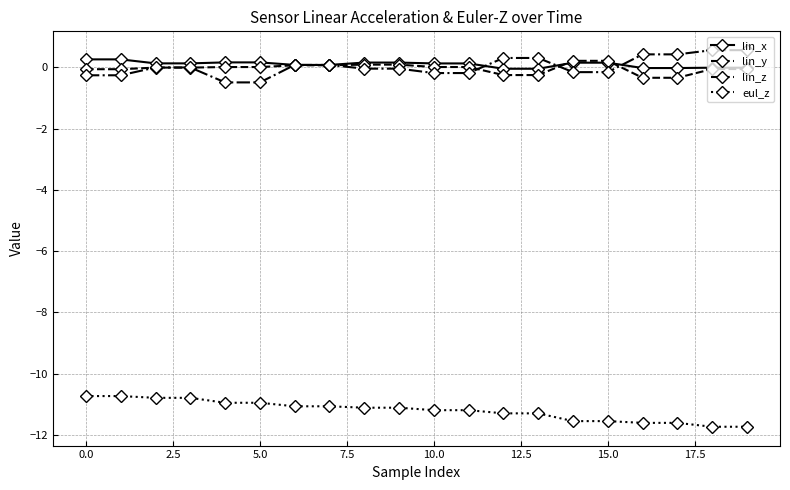

True or false: lin_z and eul_z cross at least once.

False